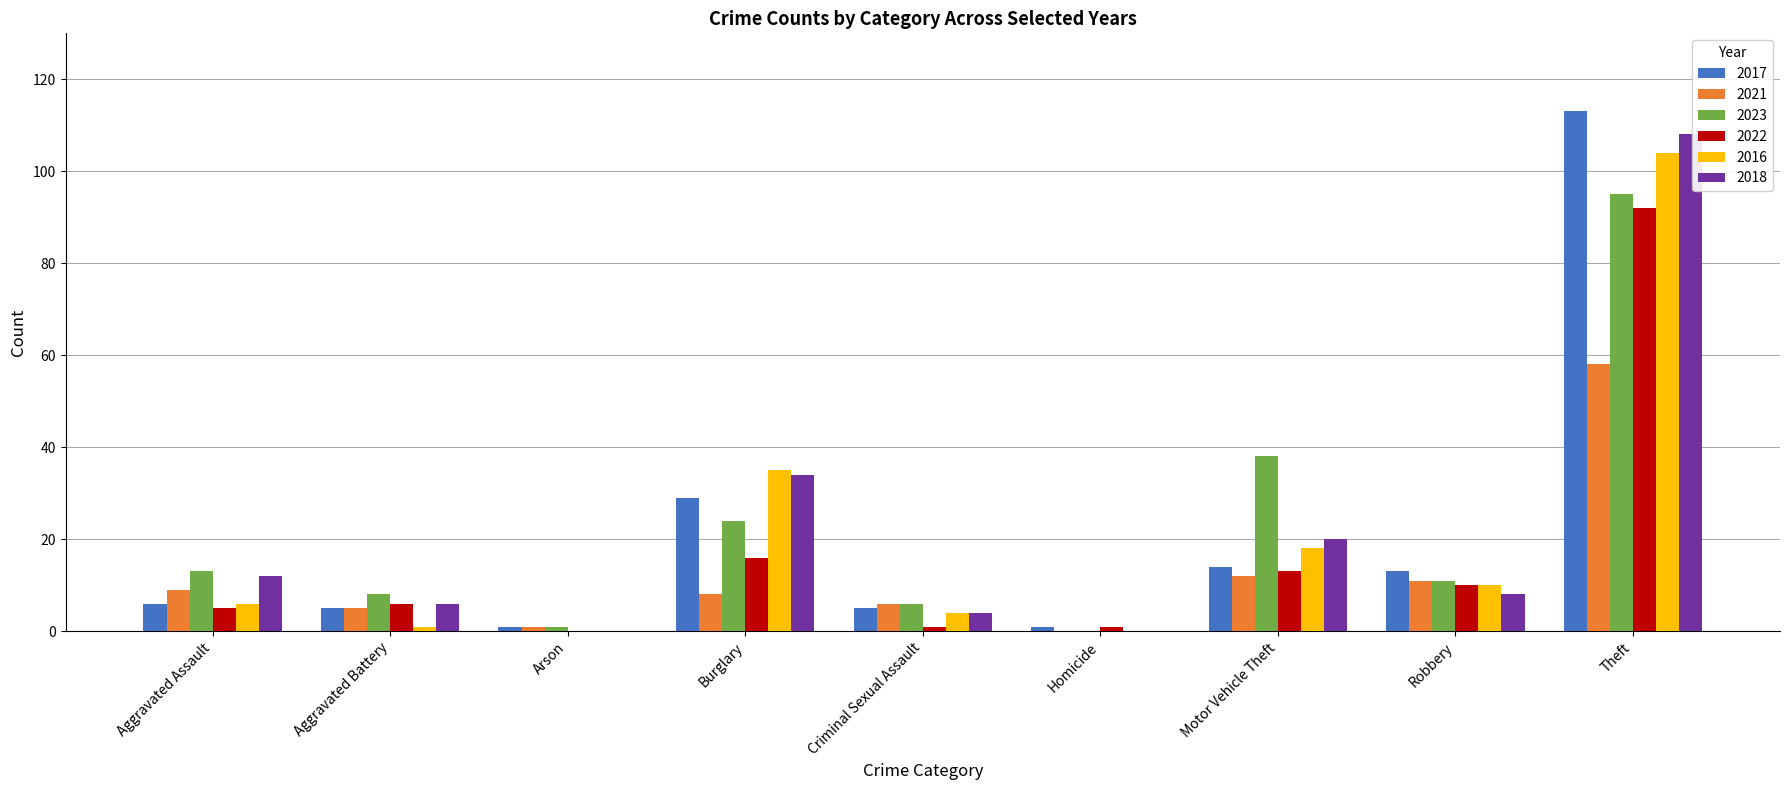

What is the sum of all 2023 values?

196